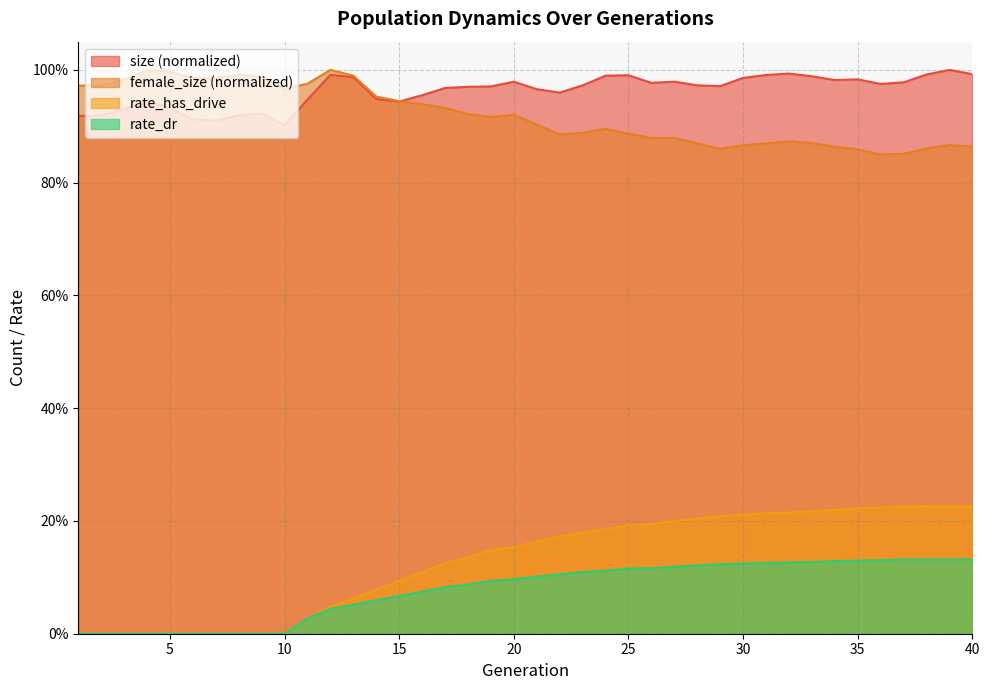

Reading left to right, what are all the values shown in this chart?

size: 1=0.9	2=0.9	3=0.9	4=0.9	5=0.9	6=0.9	7=0.9	8=0.9	9=0.9	10=0.9	11=0.9	12=1.0	13=1.0	14=0.9	15=0.9	16=1.0	17=1.0	18=1.0	19=1.0	20=1.0	21=1.0	22=1.0	23=1.0	24=1.0	25=1.0	26=1.0	27=1.0	28=1.0	29=1.0	30=1.0	31=1.0	32=1.0	33=1.0	34=1.0	35=1.0	36=1.0	37=1.0	38=1.0	39=1.0	40=1.0
female_size: 1=1.0	2=1.0	3=1.0	4=1.0	5=1.0	6=1.0	7=1.0	8=1.0	9=1.0	10=1.0	11=1.0	12=1.0	13=1.0	14=1.0	15=0.9	16=0.9	17=0.9	18=0.9	19=0.9	20=0.9	21=0.9	22=0.9	23=0.9	24=0.9	25=0.9	26=0.9	27=0.9	28=0.9	29=0.9	30=0.9	31=0.9	32=0.9	33=0.9	34=0.9	35=0.9	36=0.9	37=0.9	38=0.9	39=0.9	40=0.9
rate_has_drive: 1=0.0	2=0.0	3=0.0	4=0.0	5=0.0	6=0.0	7=0.0	8=0.0	9=0.0	10=0.0	11=0.0	12=0.0	13=0.1	14=0.1	15=0.1	16=0.1	17=0.1	18=0.1	19=0.1	20=0.2	21=0.2	22=0.2	23=0.2	24=0.2	25=0.2	26=0.2	27=0.2	28=0.2	29=0.2	30=0.2	31=0.2	32=0.2	33=0.2	34=0.2	35=0.2	36=0.2	37=0.2	38=0.2	39=0.2	40=0.2
rate_dr: 1=0.0	2=0.0	3=0.0	4=0.0	5=0.0	6=0.0	7=0.0	8=0.0	9=0.0	10=0.0	11=0.0	12=0.0	13=0.1	14=0.1	15=0.1	16=0.1	17=0.1	18=0.1	19=0.1	20=0.1	21=0.1	22=0.1	23=0.1	24=0.1	25=0.1	26=0.1	27=0.1	28=0.1	29=0.1	30=0.1	31=0.1	32=0.1	33=0.1	34=0.1	35=0.1	36=0.1	37=0.1	38=0.1	39=0.1	40=0.1